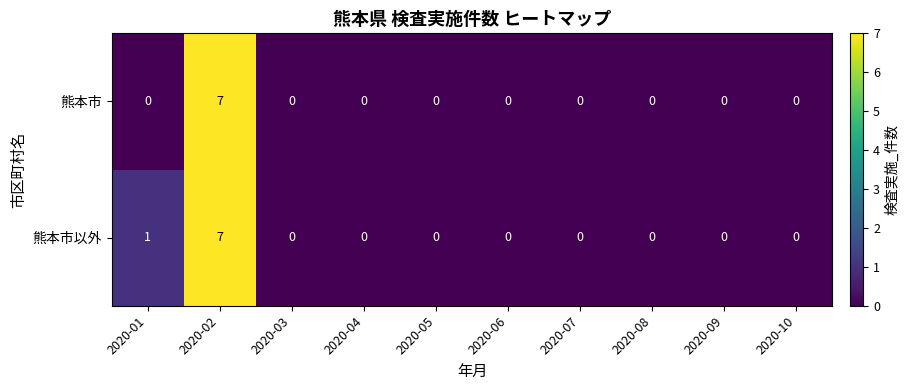

Which series changed the most between 2020-01 and 2020-06?

熊本市以外